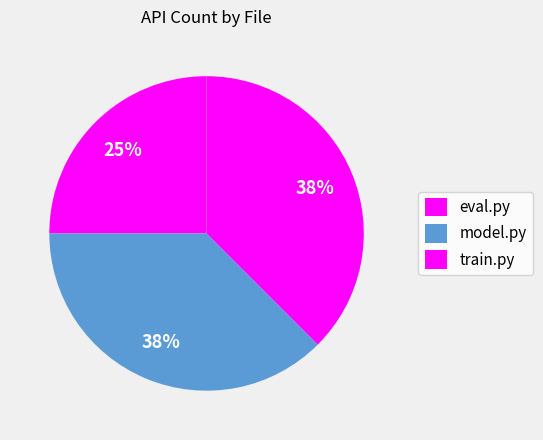

To the nearest percent, what percentage of the pie is model.py?

38%